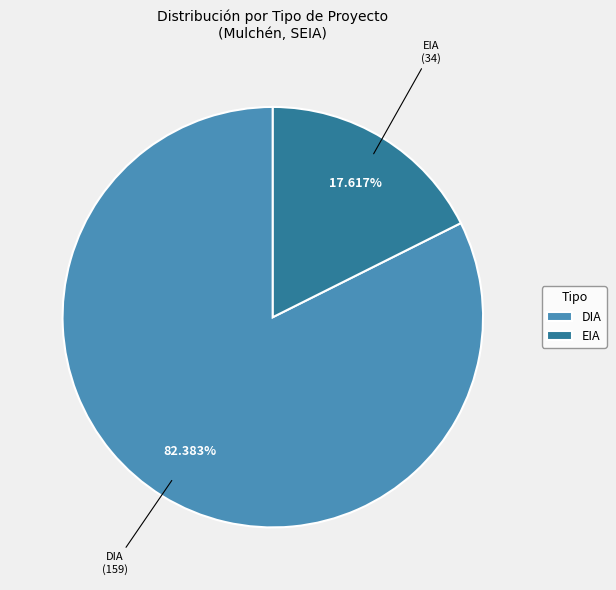

Which has a higher value, EIA or DIA?

DIA